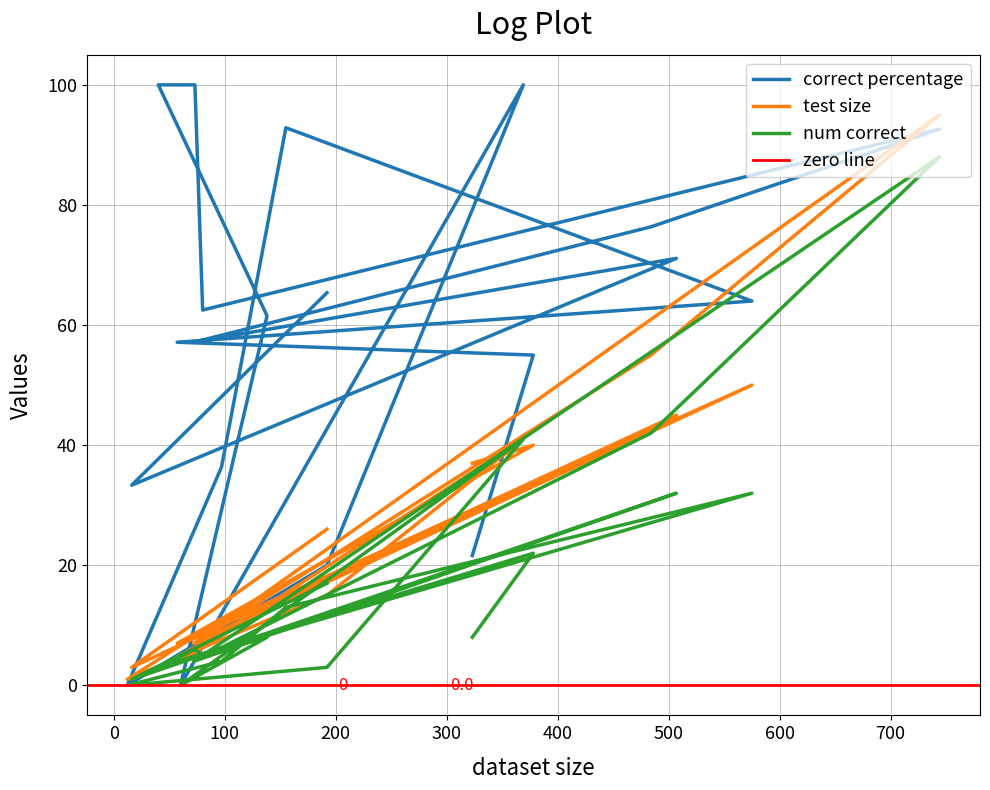

The value of correct percentage at 40 is 100.0. True or false?

True